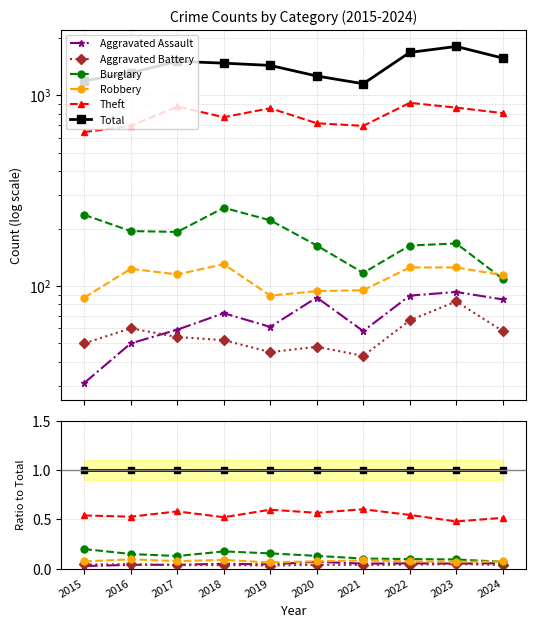

The value of Aggravated Assault at 2021 is 0.1. True or false?

True